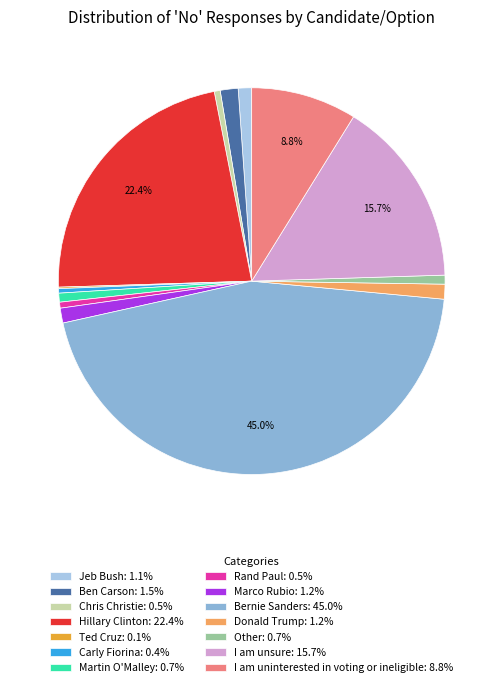

Does any single category account for the majority?

No